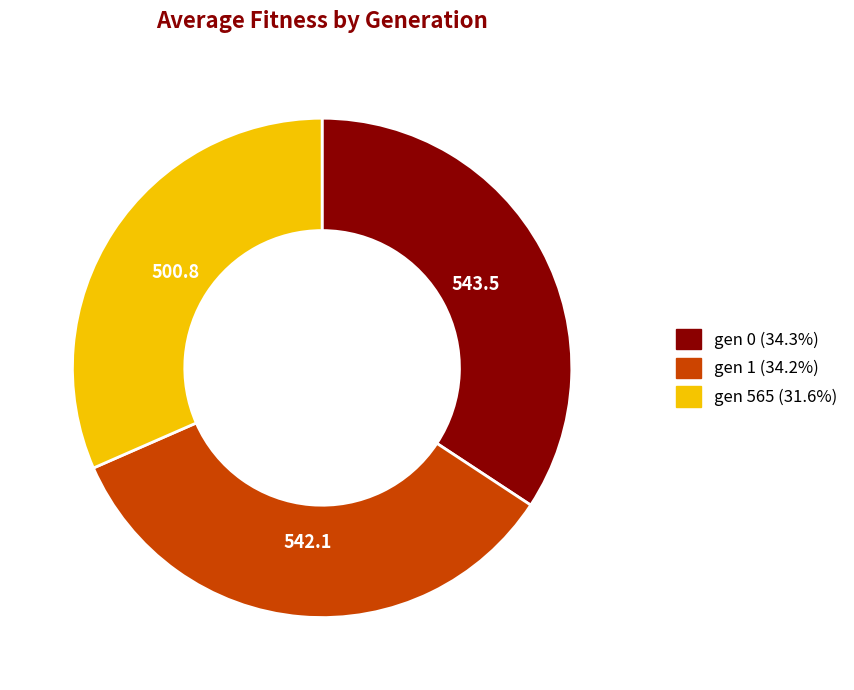

How many segments does this pie chart have?

3